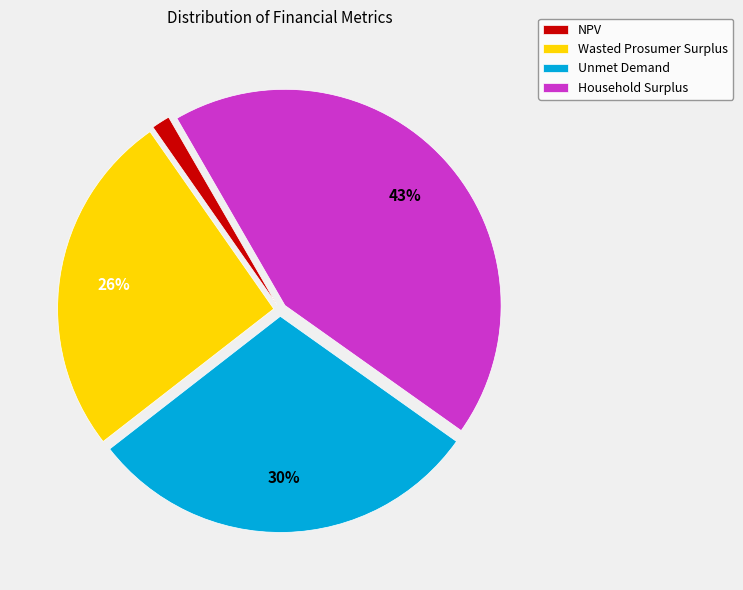

Is it true that Household Surplus is 31% of the pie?

False